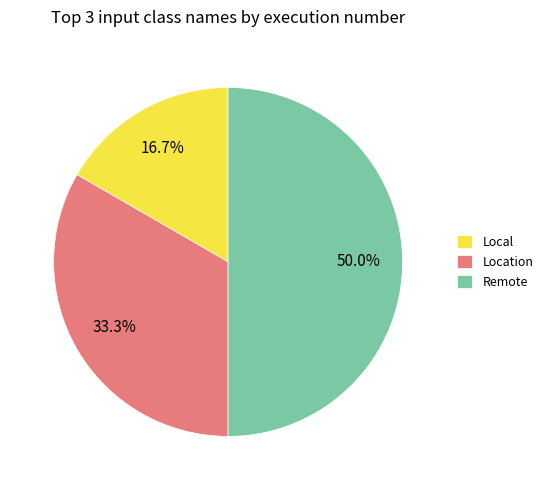

To the nearest percent, what is the difference between the largest and smallest slice percentages?

33%